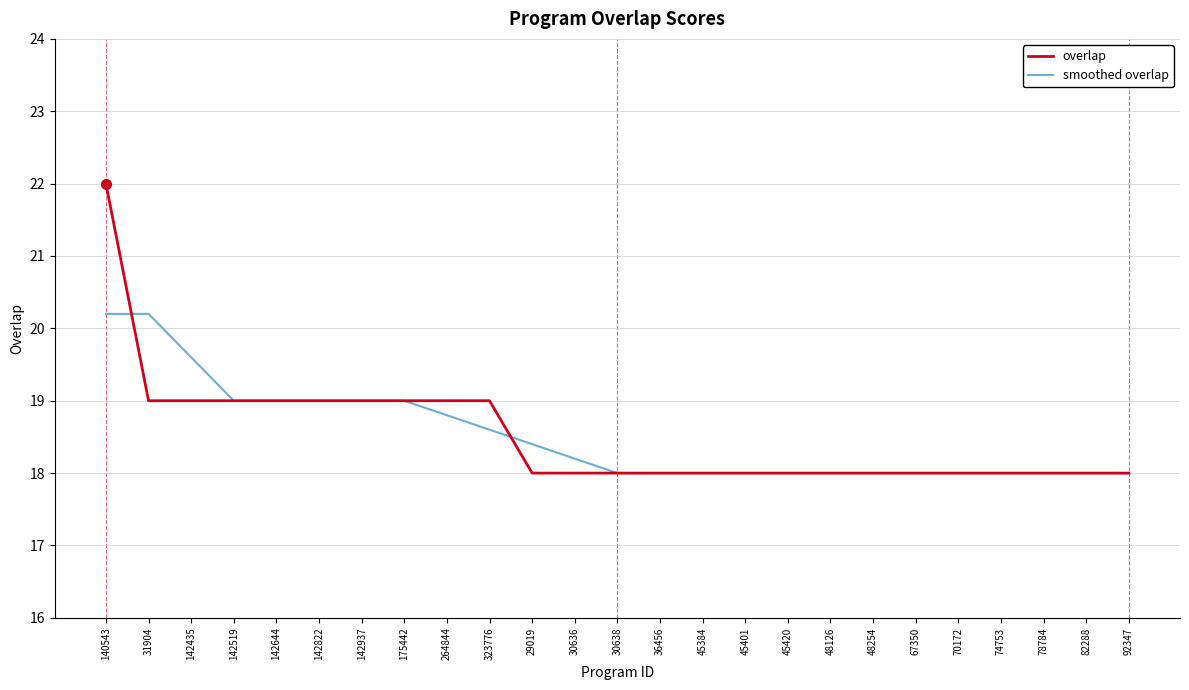

What is the total value across all series at 45420?

36.0